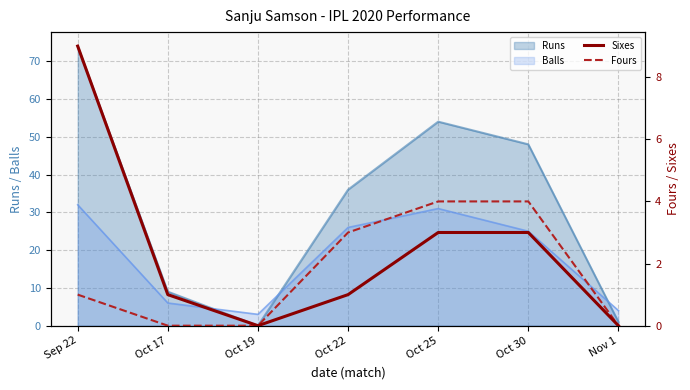

Where is Fours nearest to the value 2?

Sep 22